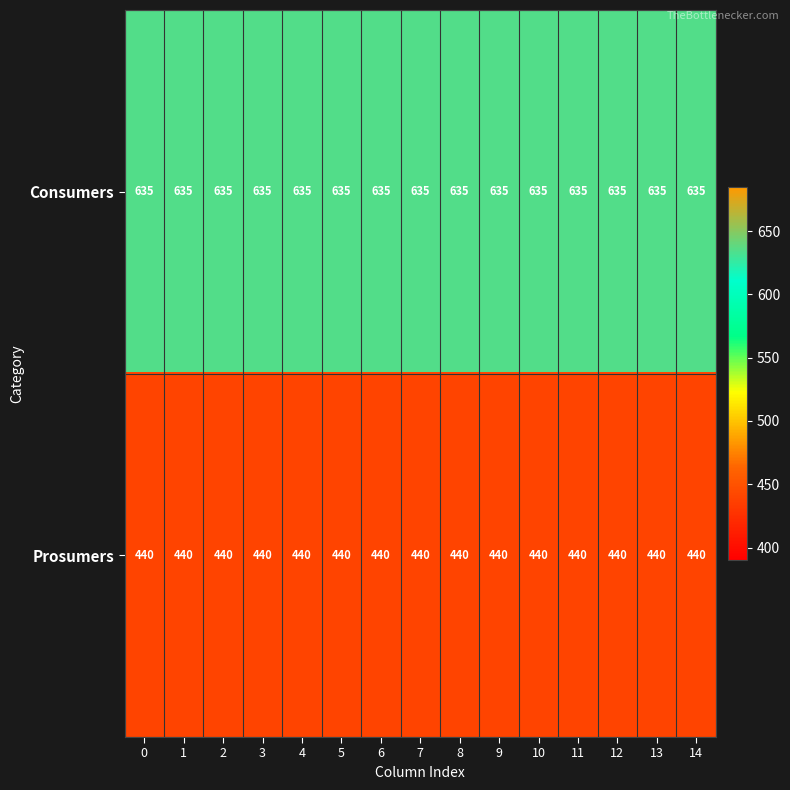

Read the Prosumers value at 6.

440